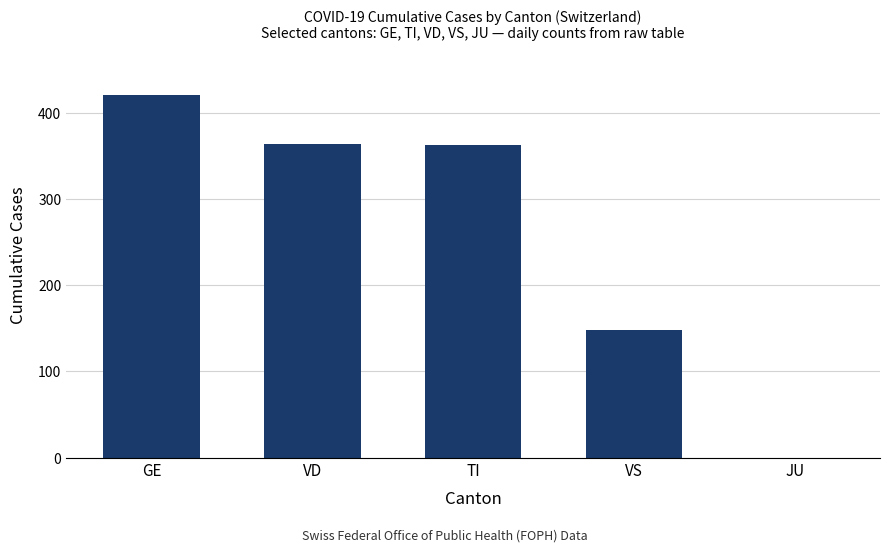

What is the ratio of the value at VS to the value at GE?

0.4